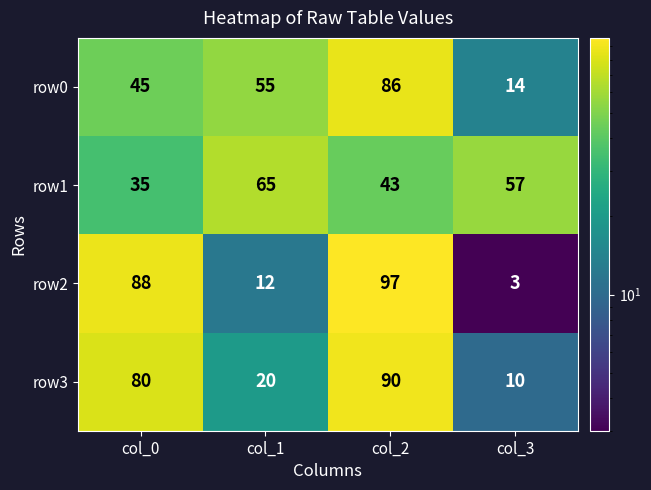

Reading left to right, extract all data points from this chart.

row0: col_0=45	col_1=55	col_2=86	col_3=14
row1: col_0=35	col_1=65	col_2=43	col_3=57
row2: col_0=88	col_1=12	col_2=97	col_3=3
row3: col_0=80	col_1=20	col_2=90	col_3=10